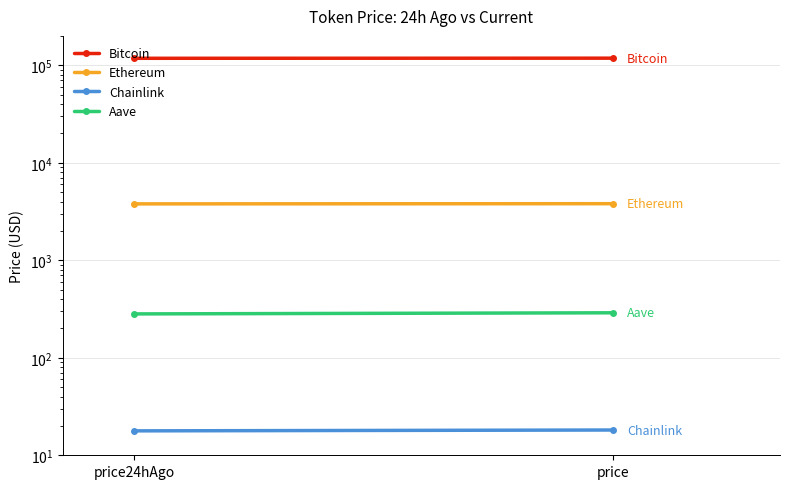

Read the Aave value at price24hAgo.

281.8